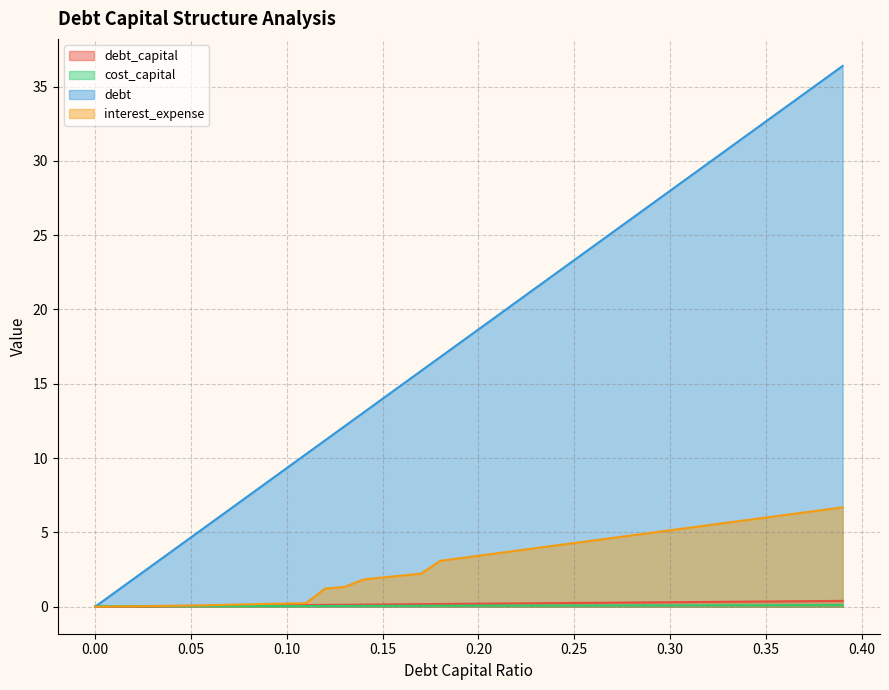

At which category is the sum across all series the highest?

0.39